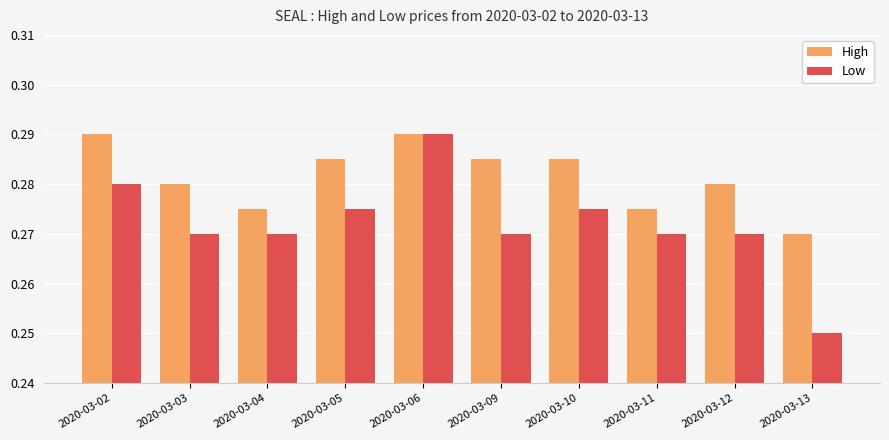

Where is High nearest to the value 0?

2020-03-13